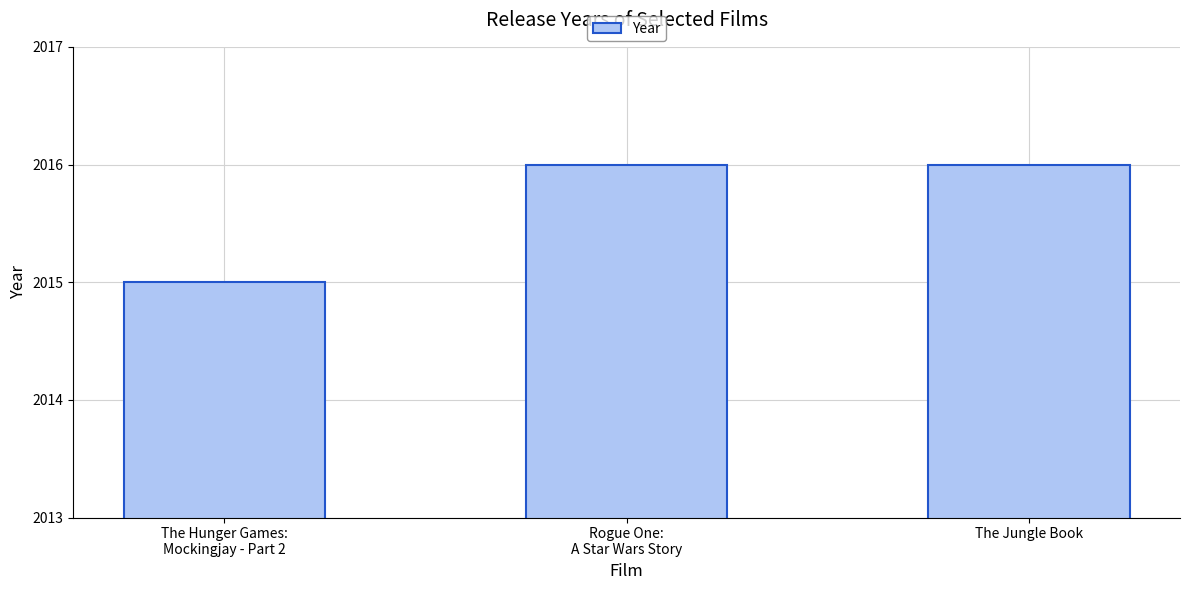

What is the maximum value shown in the chart?

2016